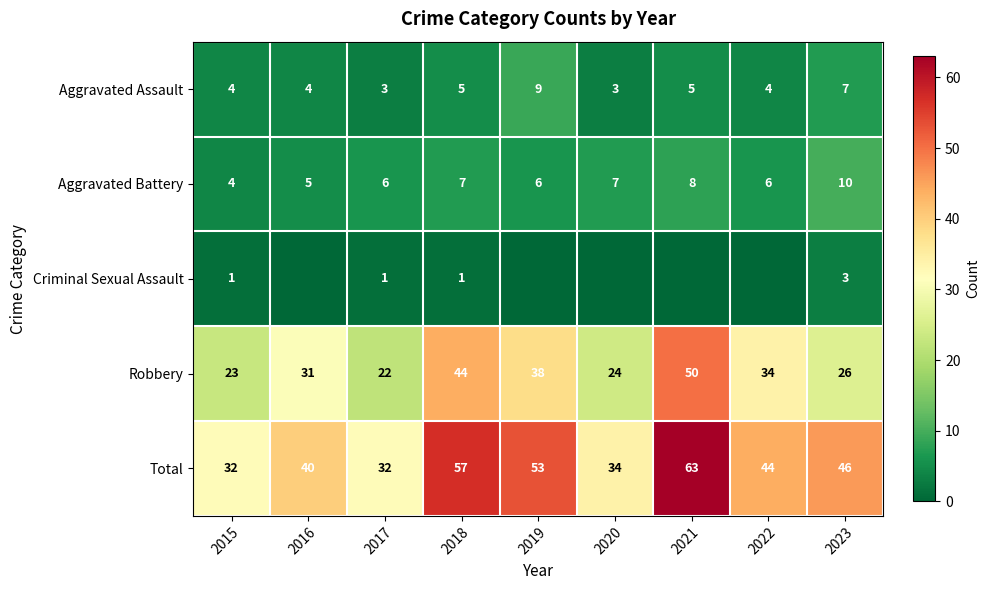

The Aggravated Assault series shows 5 at 2021. True or false?

True